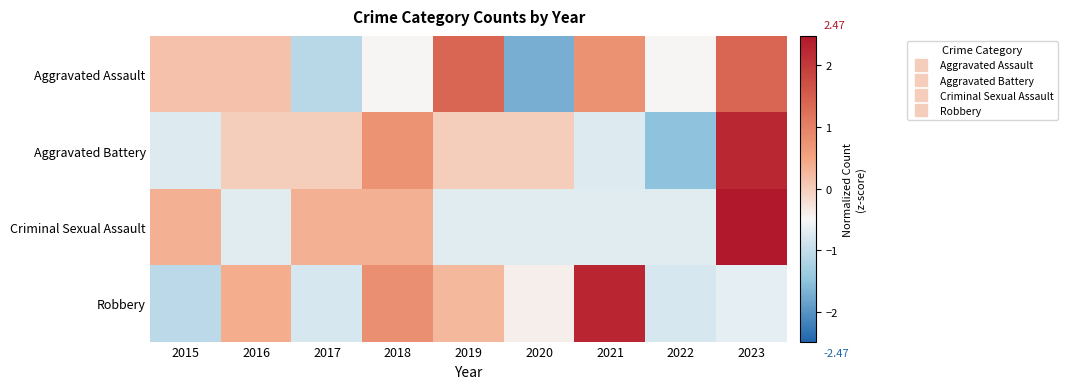

What is the maximum value shown in the chart?

2.5